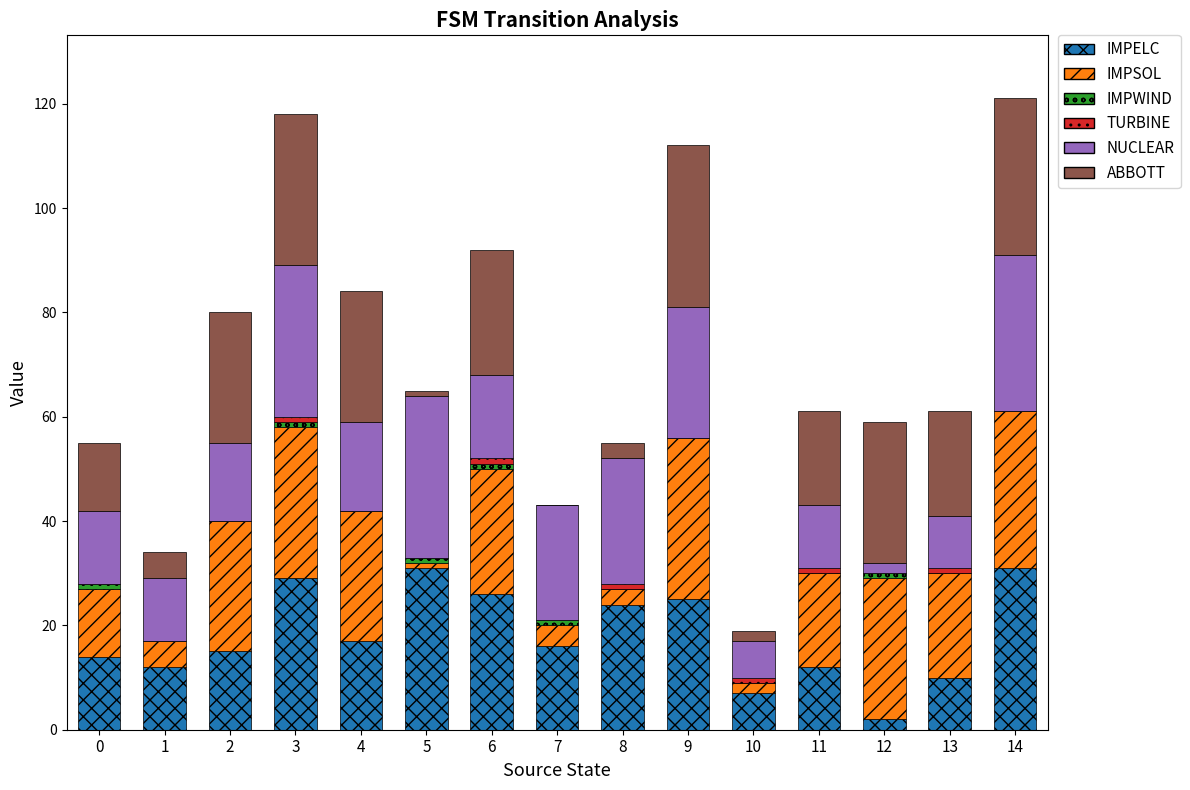

The IMPELC series shows 43 at 14. True or false?

False